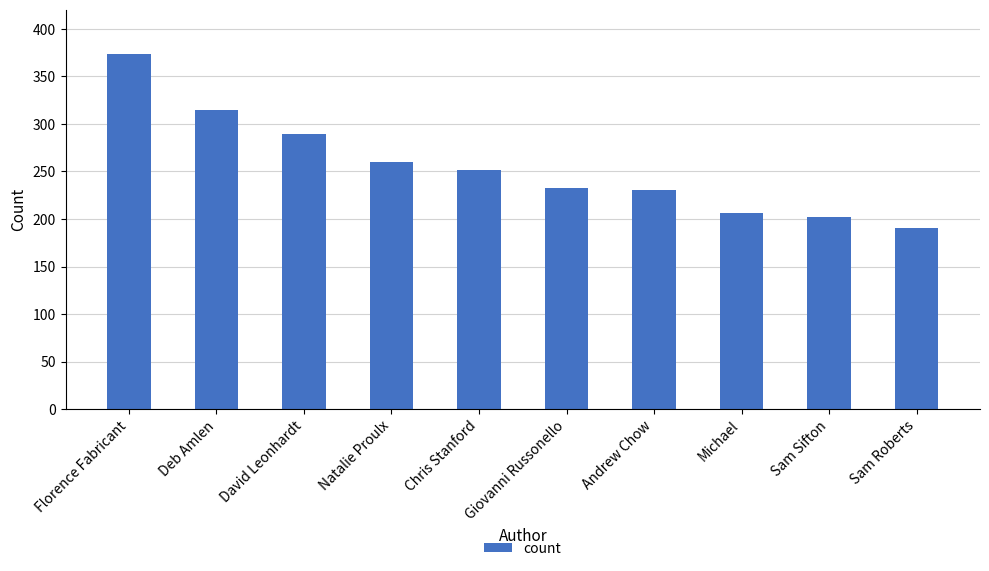

The value at Giovanni Russonello is 233. True or false?

True